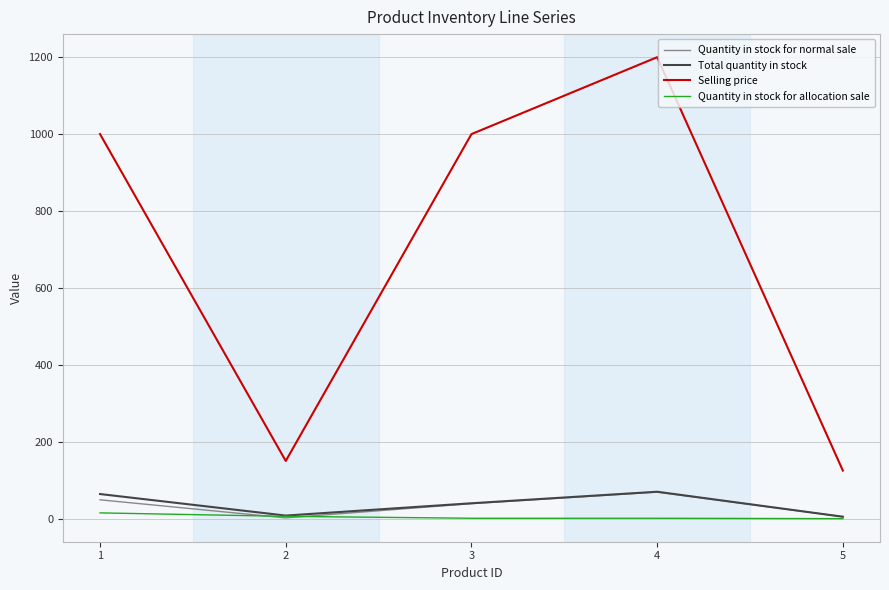

What is the average value of the Total quantity in stock series?

37